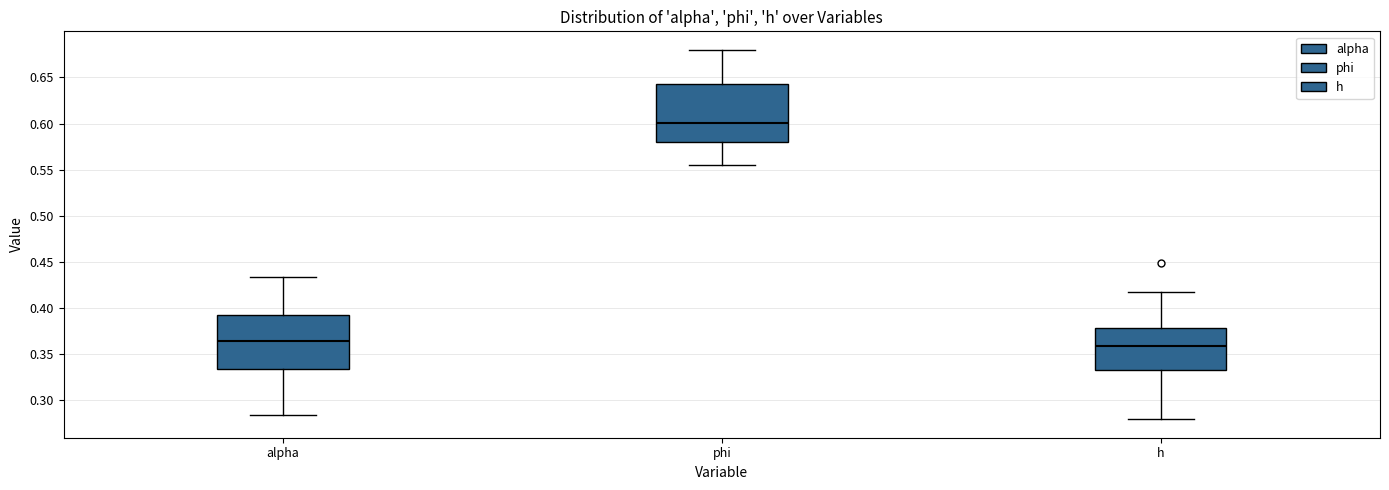

Which box has the highest median line?

phi